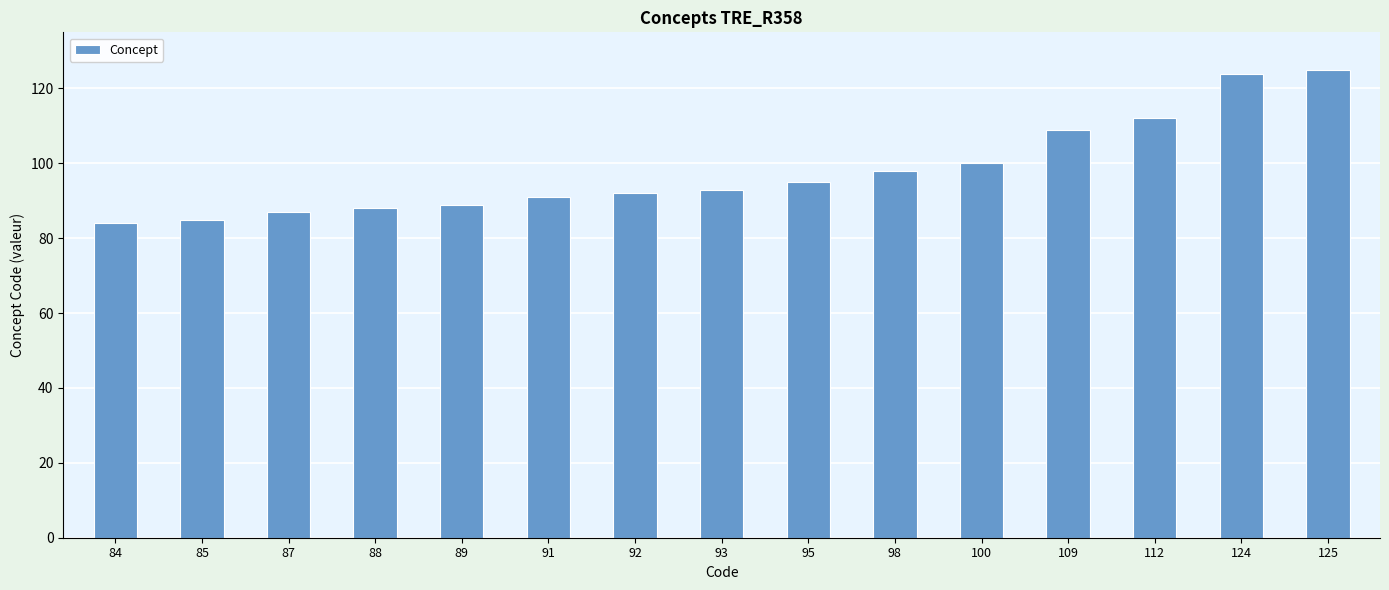

Is it true that the value at 124 is 124?

True